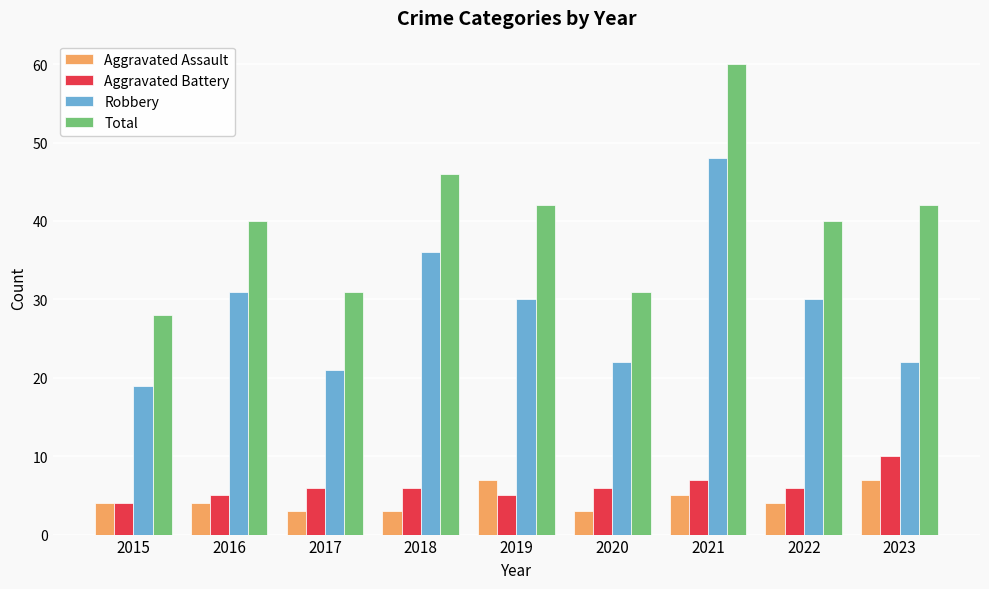

What are all the series names shown in the legend?

Aggravated Assault, Aggravated Battery, Robbery, Total